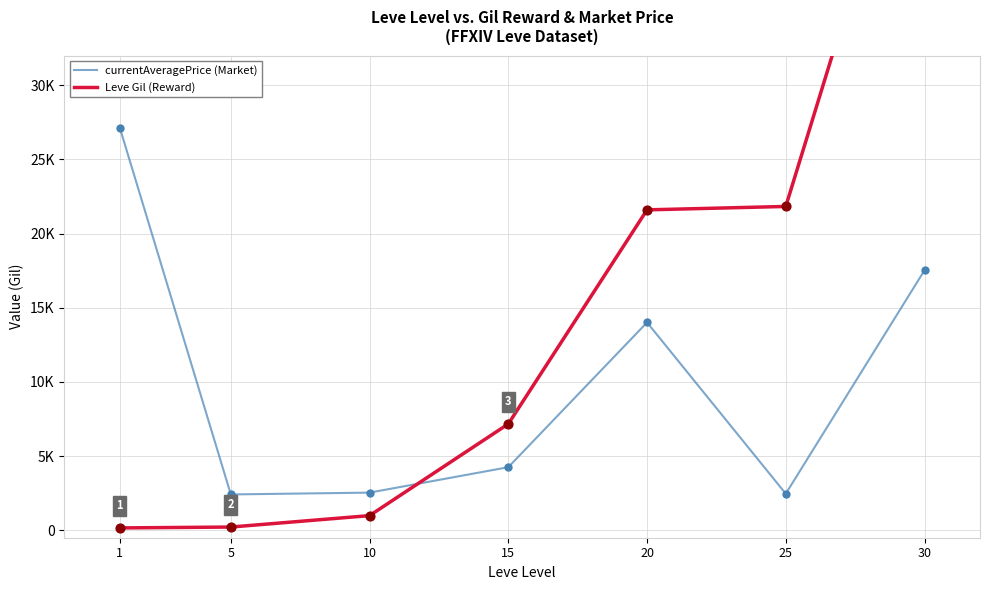

Which series contains the lowest Y value?

Leve Gil (Reward)